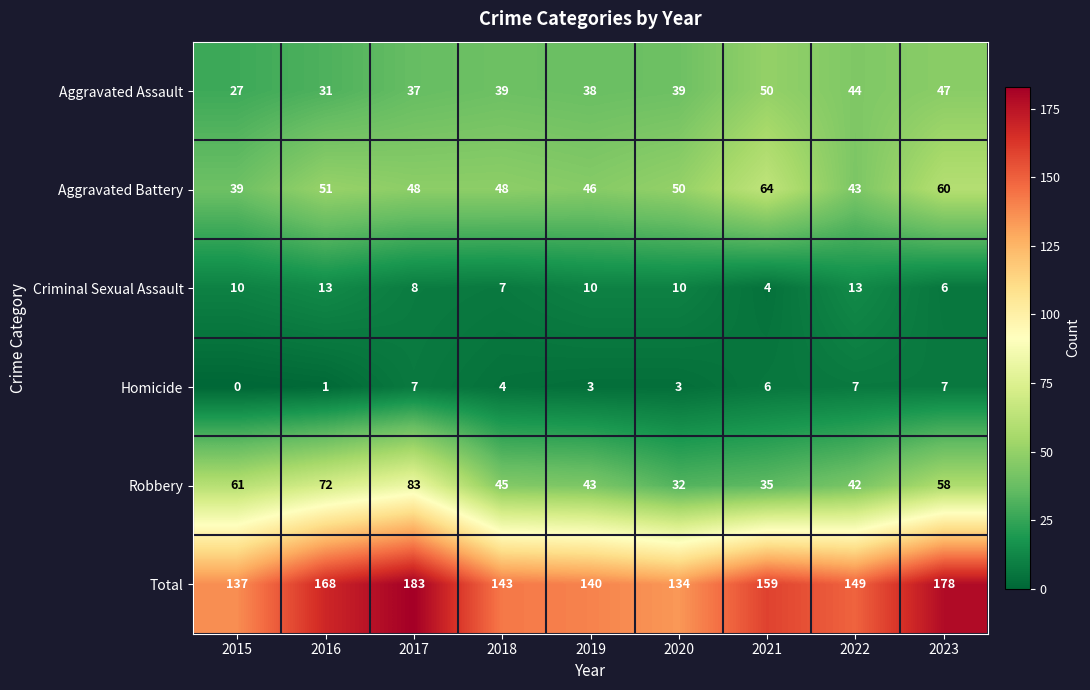

What is the average value of the Aggravated Battery series?

50